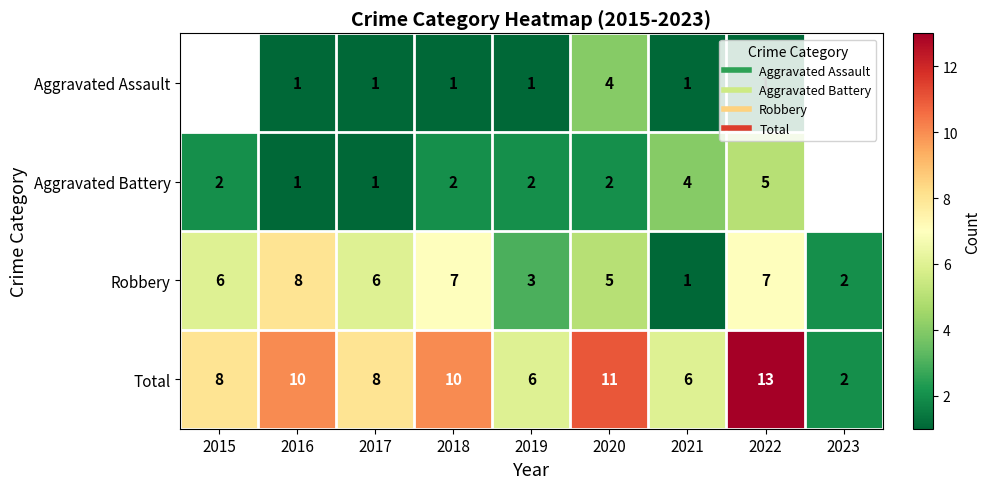

How many categories are shown in the chart?

9